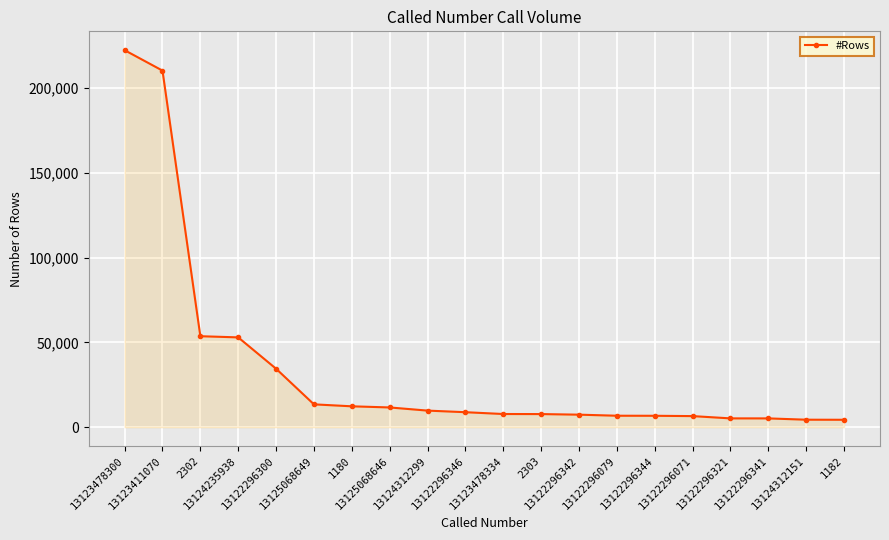

What is the label of the 6th point from the right?

13122296344